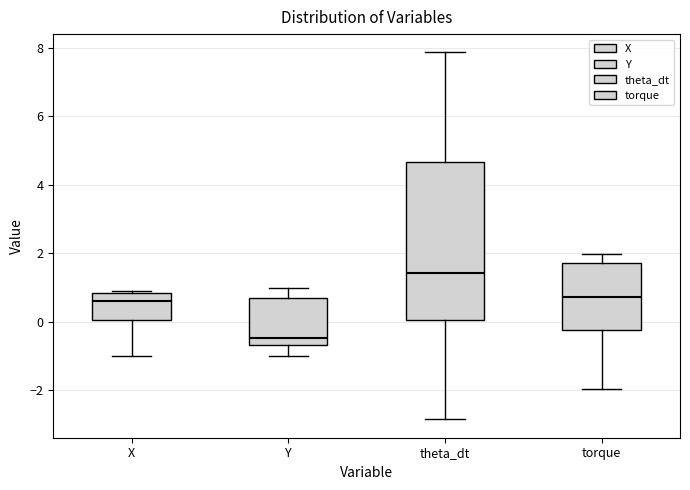

Reading left to right, read every box against the y-axis: the position of its median line, the range the box covers, and the ends of its whiskers. The values are not printed on the chart, so give them approximately, as read against the axis.

X: median 0.6, box 0.0 to 0.8, whiskers -1.0 to 0.8
Y: median -0.4, box -0.6 to 0.8, whiskers -1.0 to 1.0
theta_dt: median 1.4, box 0.0 to 4.6, whiskers -2.8 to 7.8
torque: median 0.8, box -0.2 to 1.8, whiskers -2.0 to 2.0